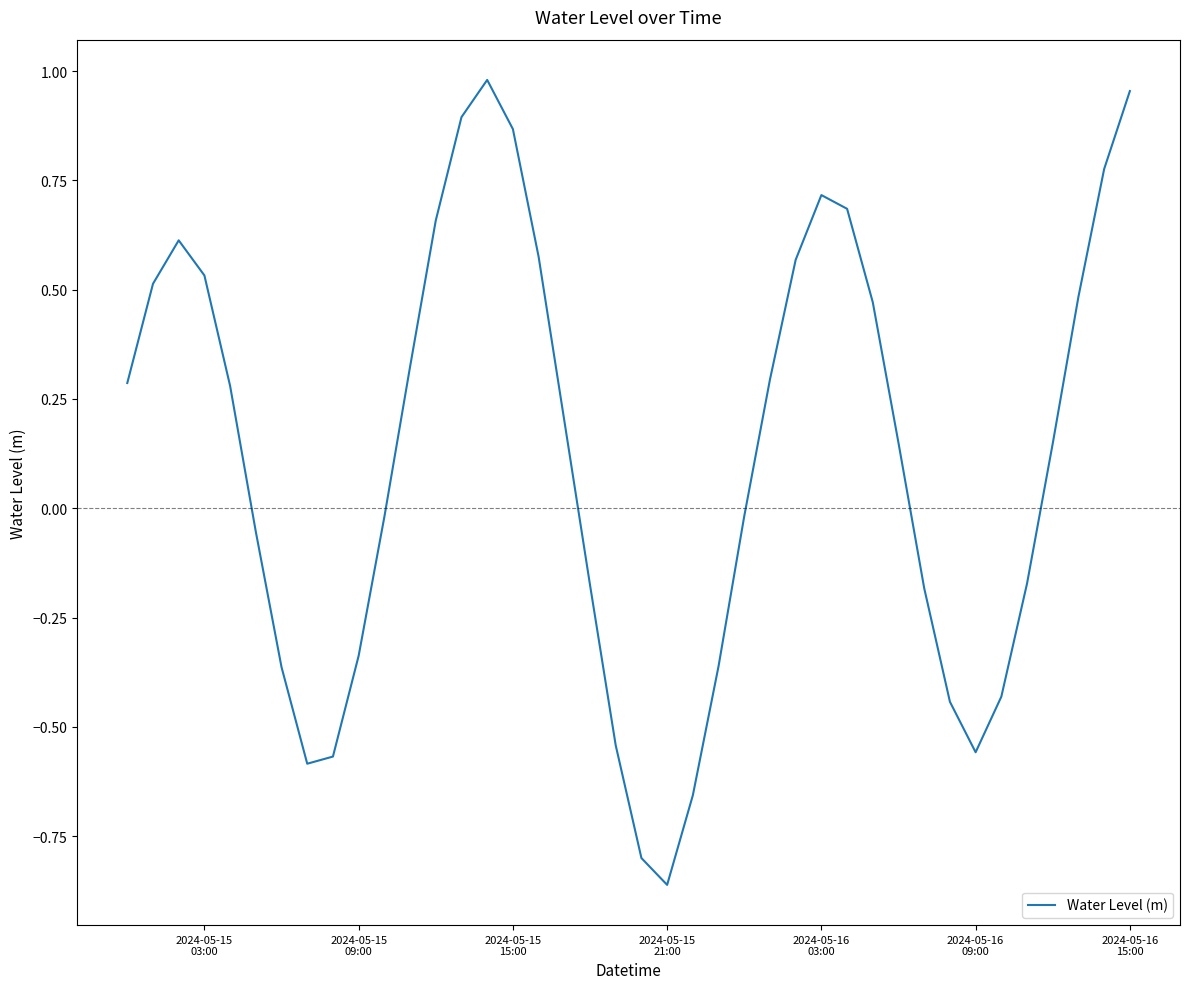

Which label corresponds to the smallest value in the chart?

2024-05-15
21:00